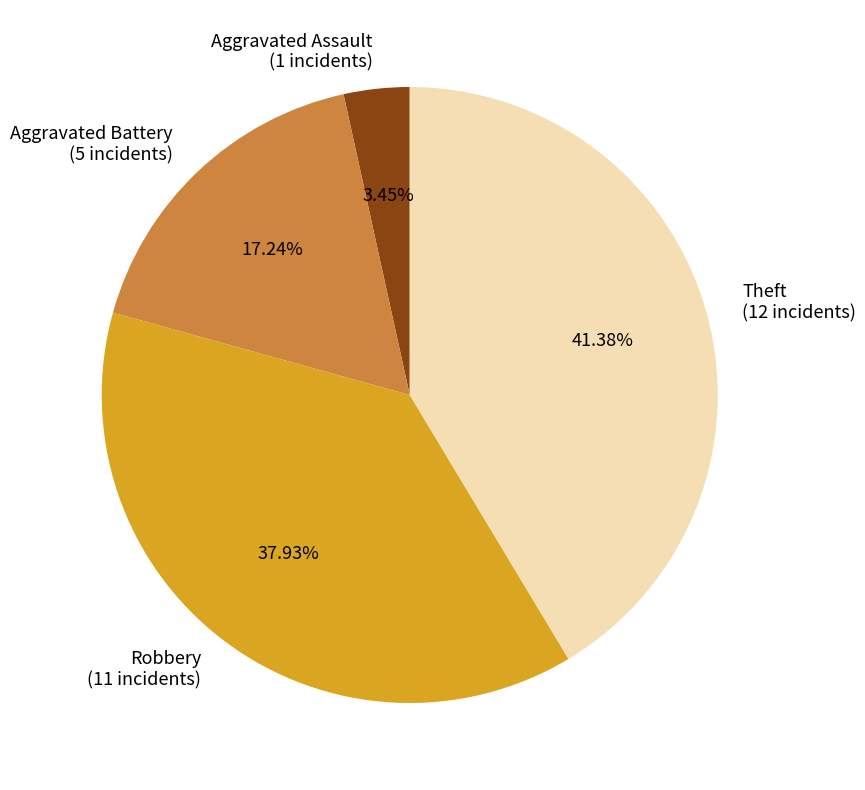

The Robbery slice represents 38% of the pie. True or false?

True